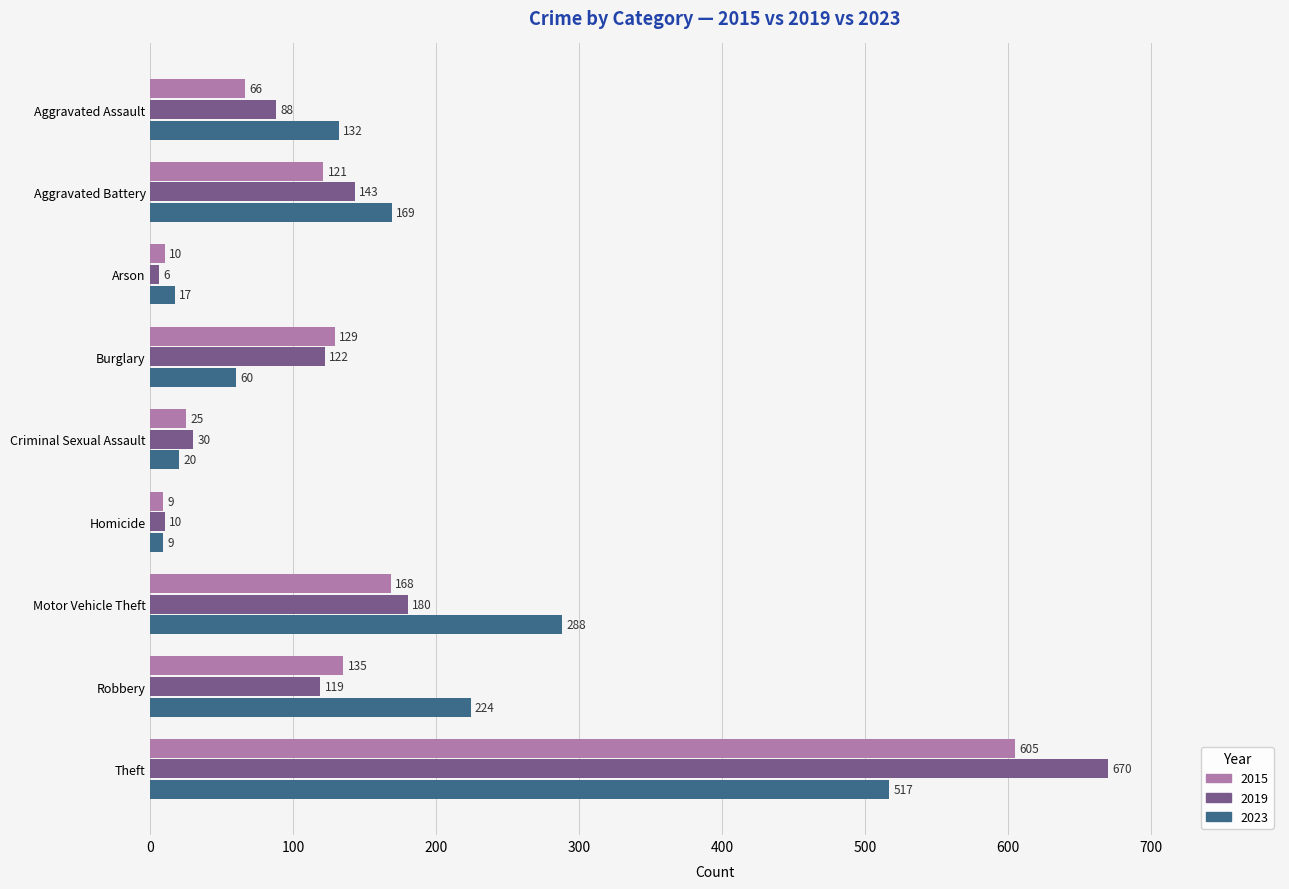

Which category has the highest value in the 2023 series?

Theft